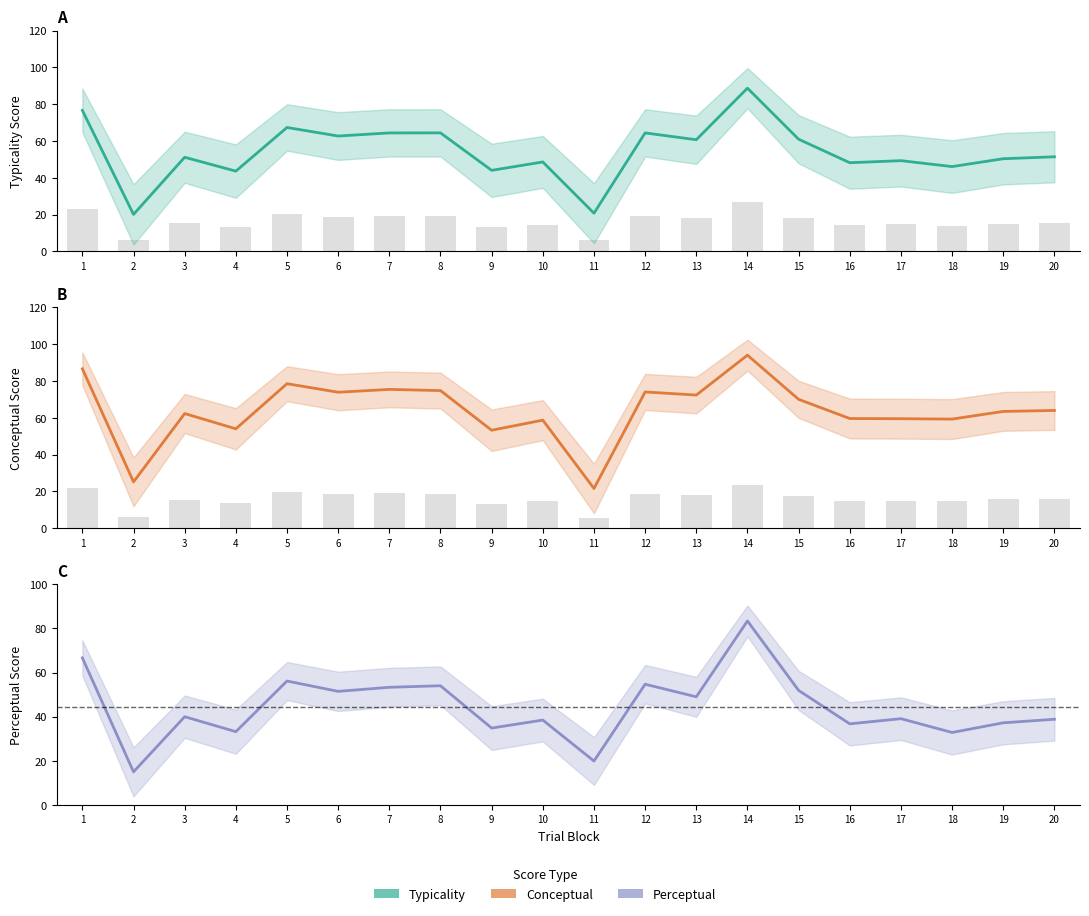

The conceptual series shows 41.5 at 16. True or false?

False